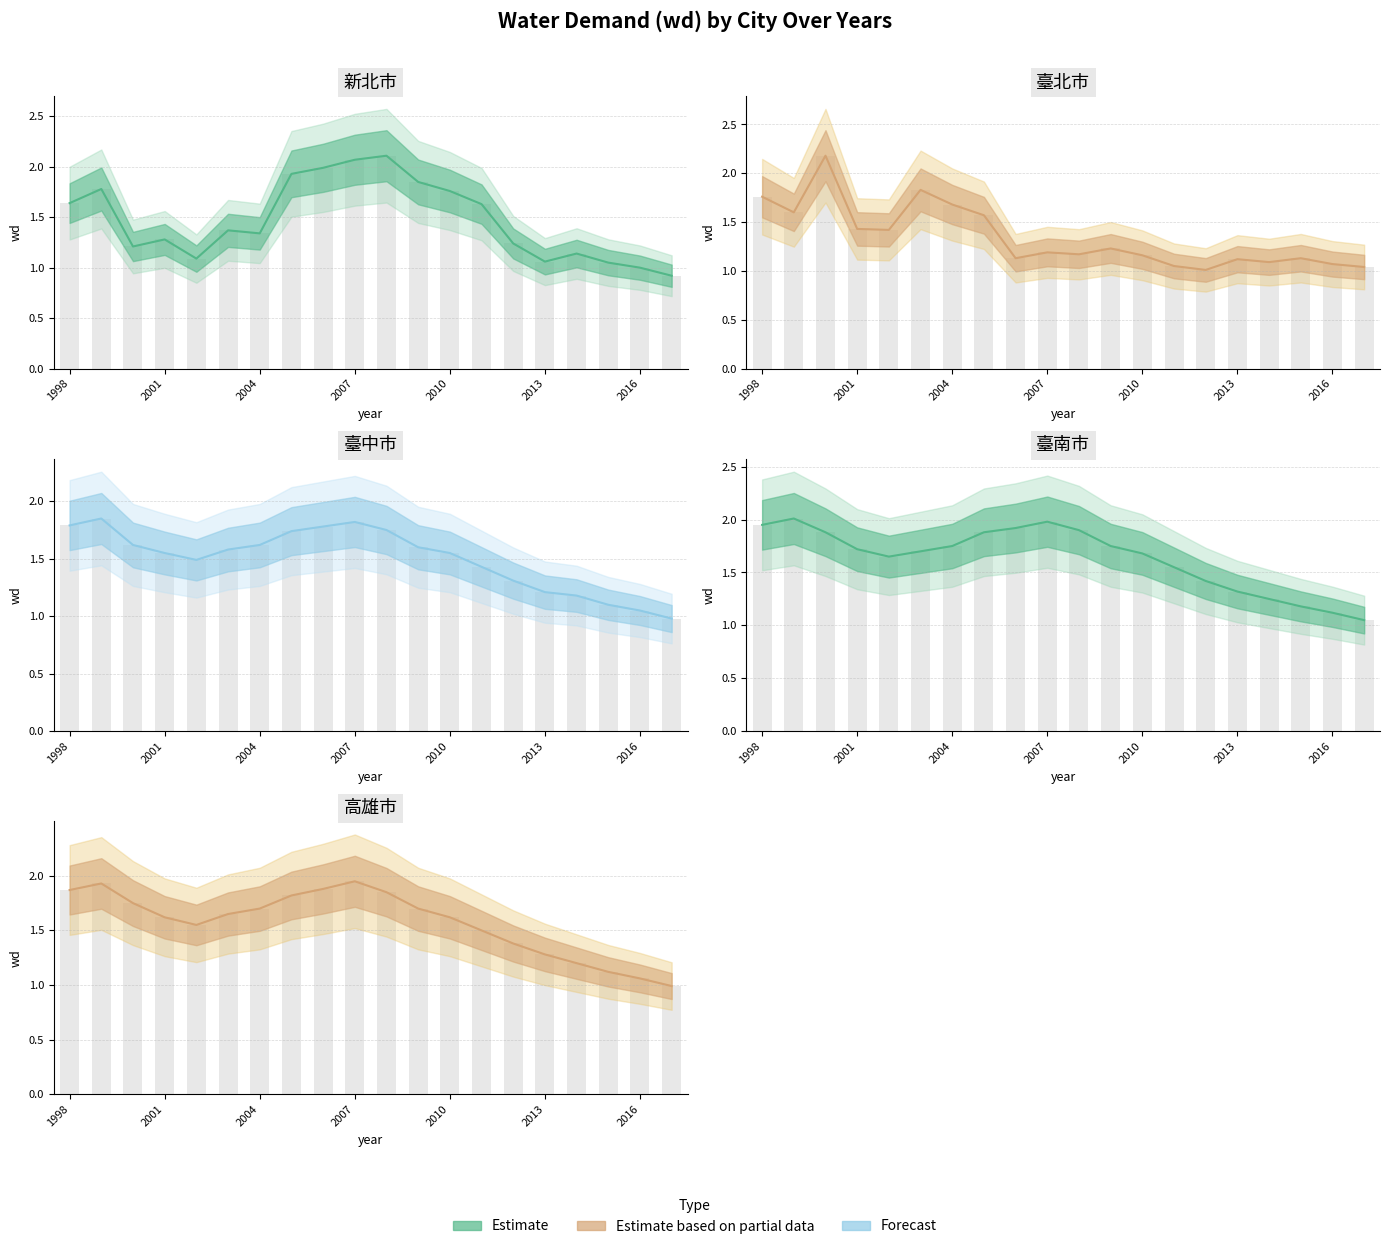

How many data points does each series have?

20